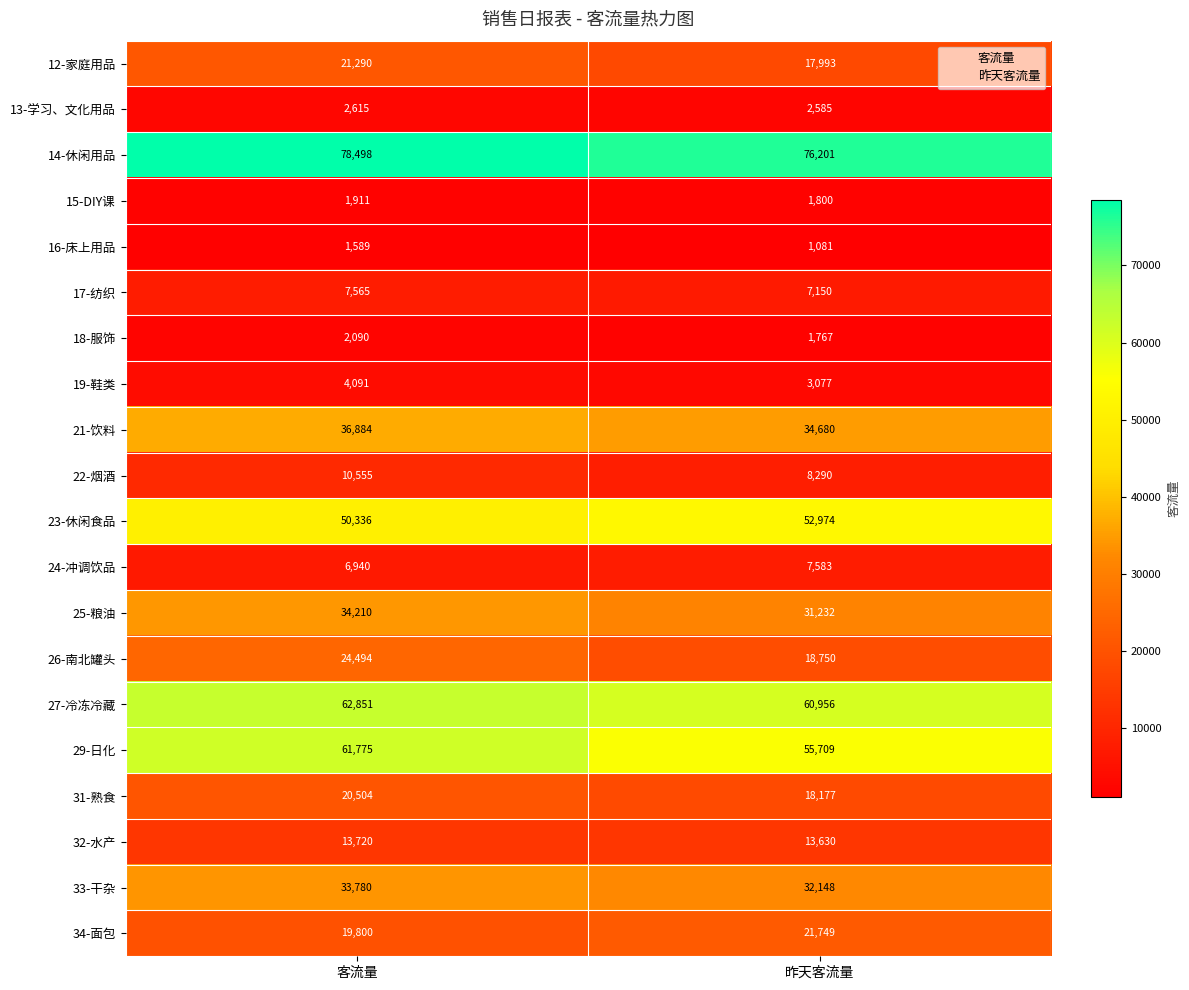

Between 客流量 and 昨天客流量, which series saw the biggest shift?

29-日化